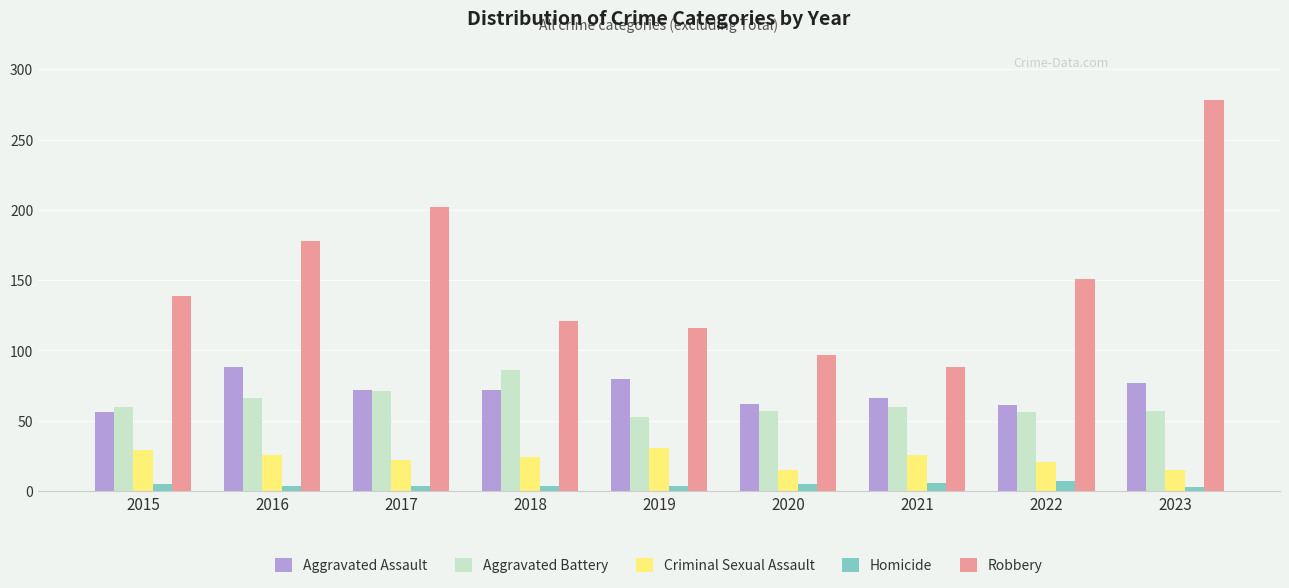

Which series has the widest spread of values?

Robbery